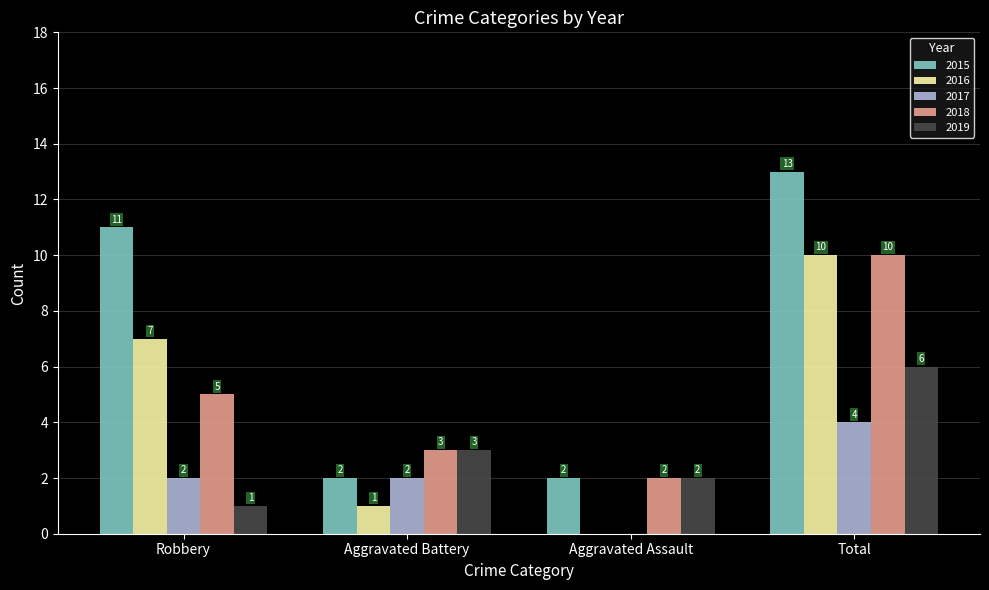

At which category is the sum across all series the highest?

Total